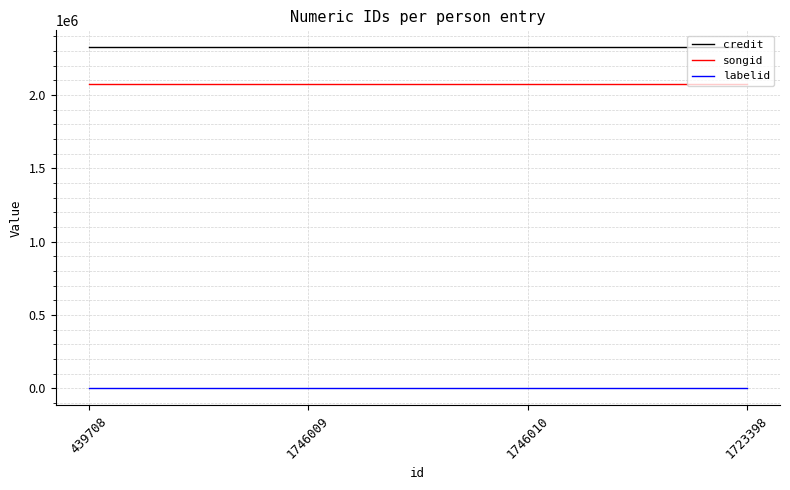

Does the chart have visible grid lines?

Yes